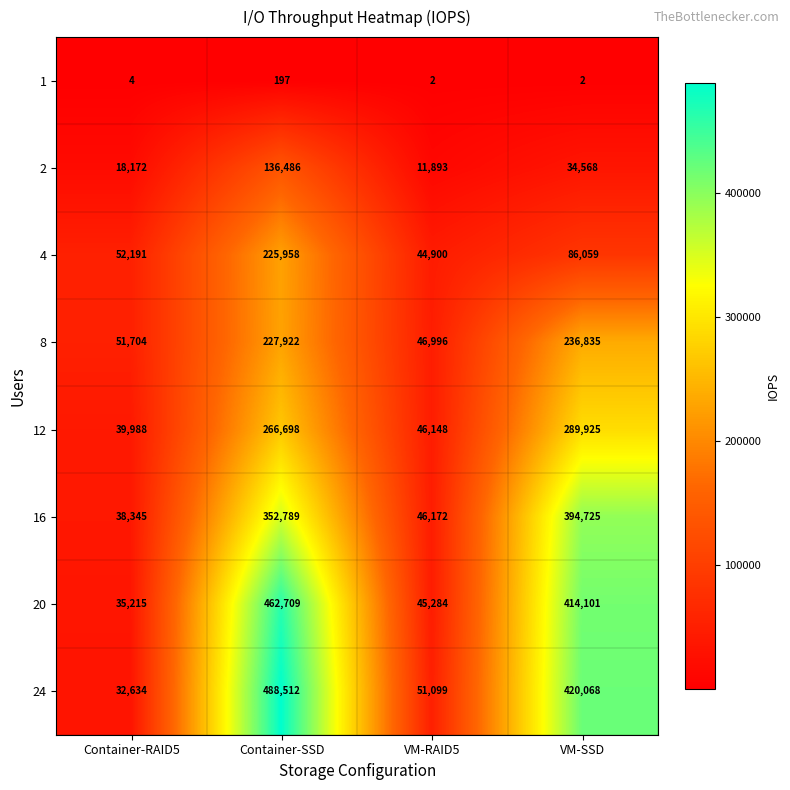

Where is 12 nearest to the value 164956?

Container-SSD